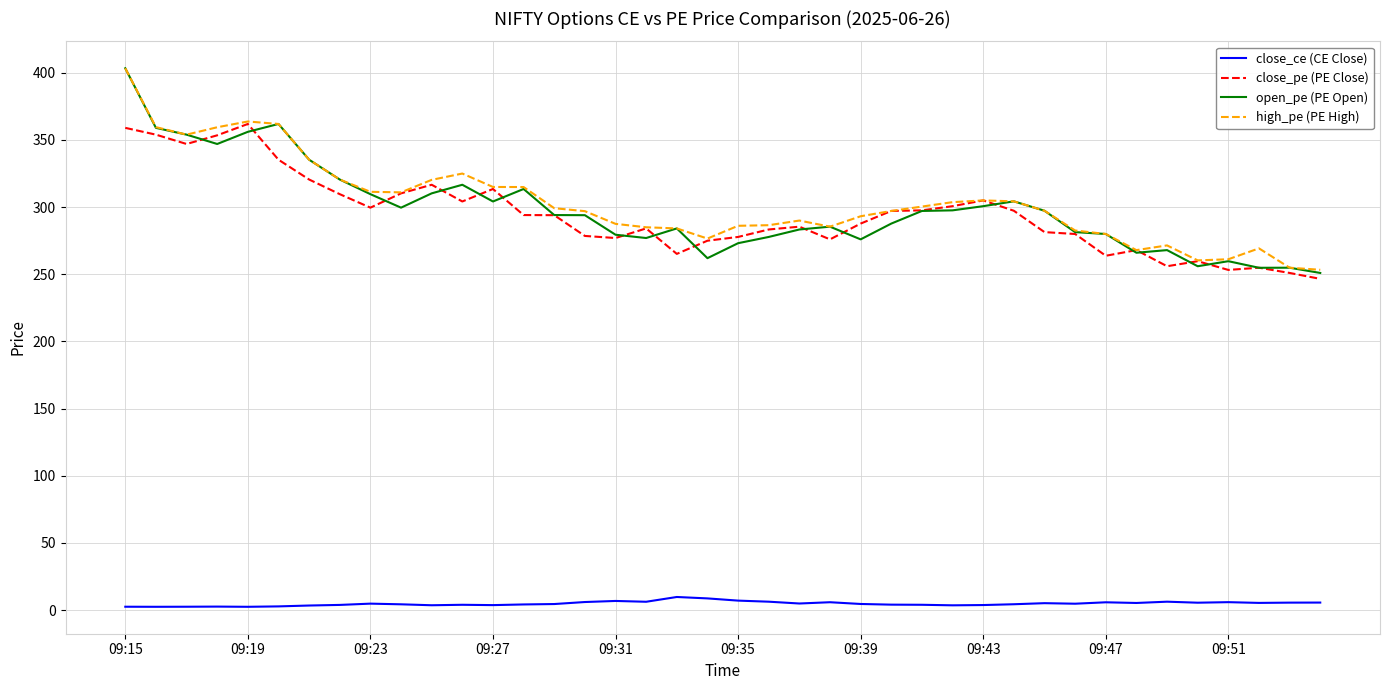

In open_pe (PE Open), how many points are higher than both neighbors (excluding endpoints)?

9